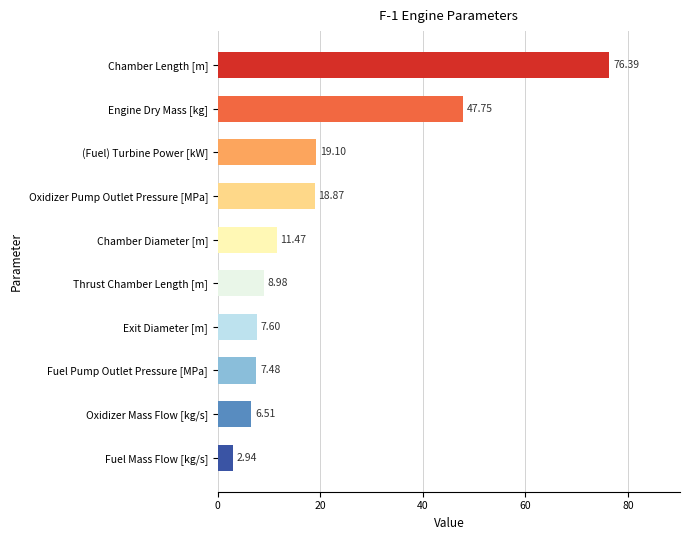

How many bars are there in total?

10